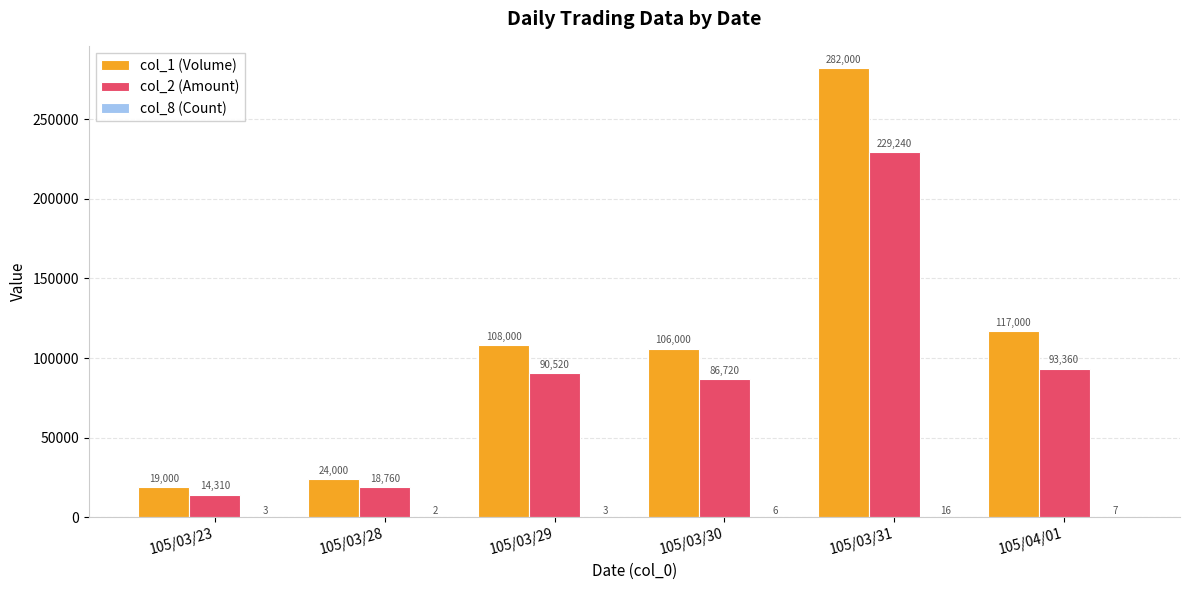

Which series changed the most between 105/03/28 and 105/03/31?

col_1 (Volume)